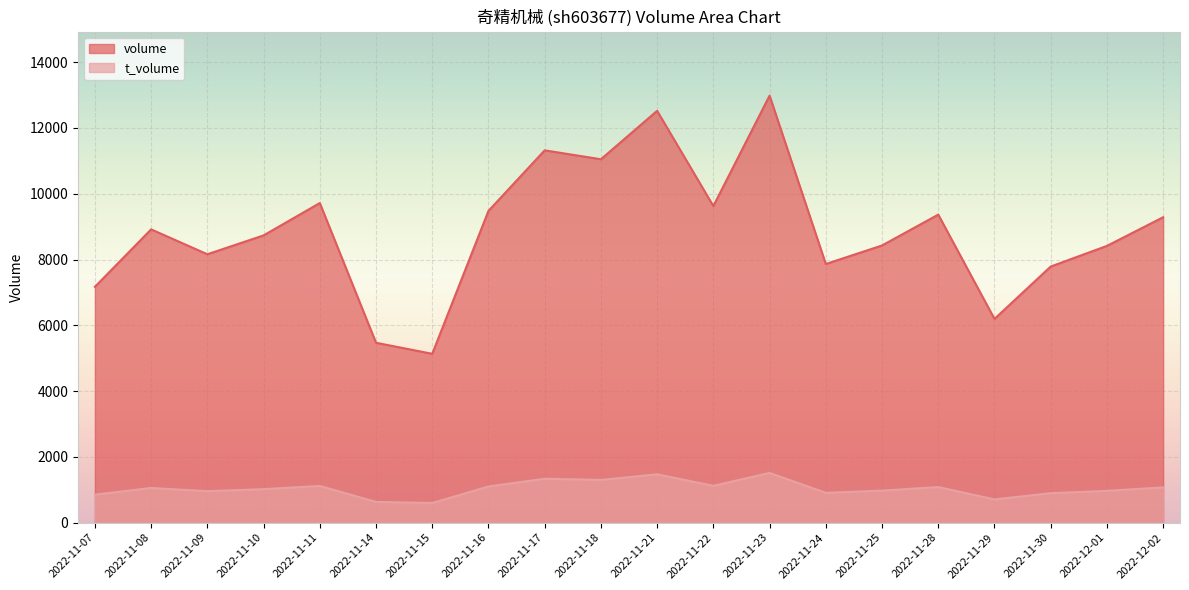

Reading left to right, transcribe all the data shown in this chart.

volume: 7170	8916	8160	8733	9717	5469	5133	9478	11319	11048	12520	9625	12983	7863	8427	9365	6194	7786	8414	9285
t_volume: 851	1054	957	1018	1115	631	597	1099	1335	1299	1469	1120	1511	907	974	1082	707	896	967	1072